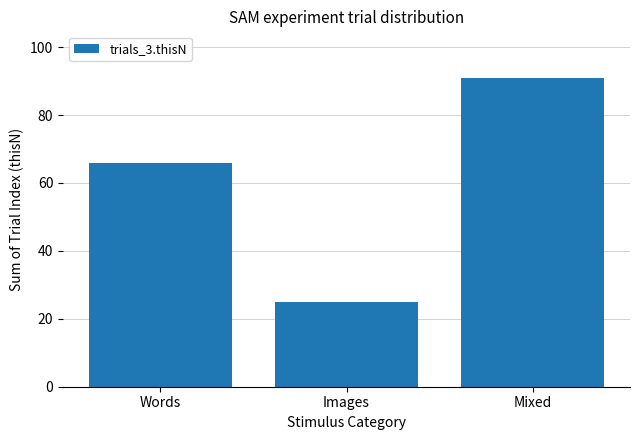

At which label is the value closest to 58?

Words